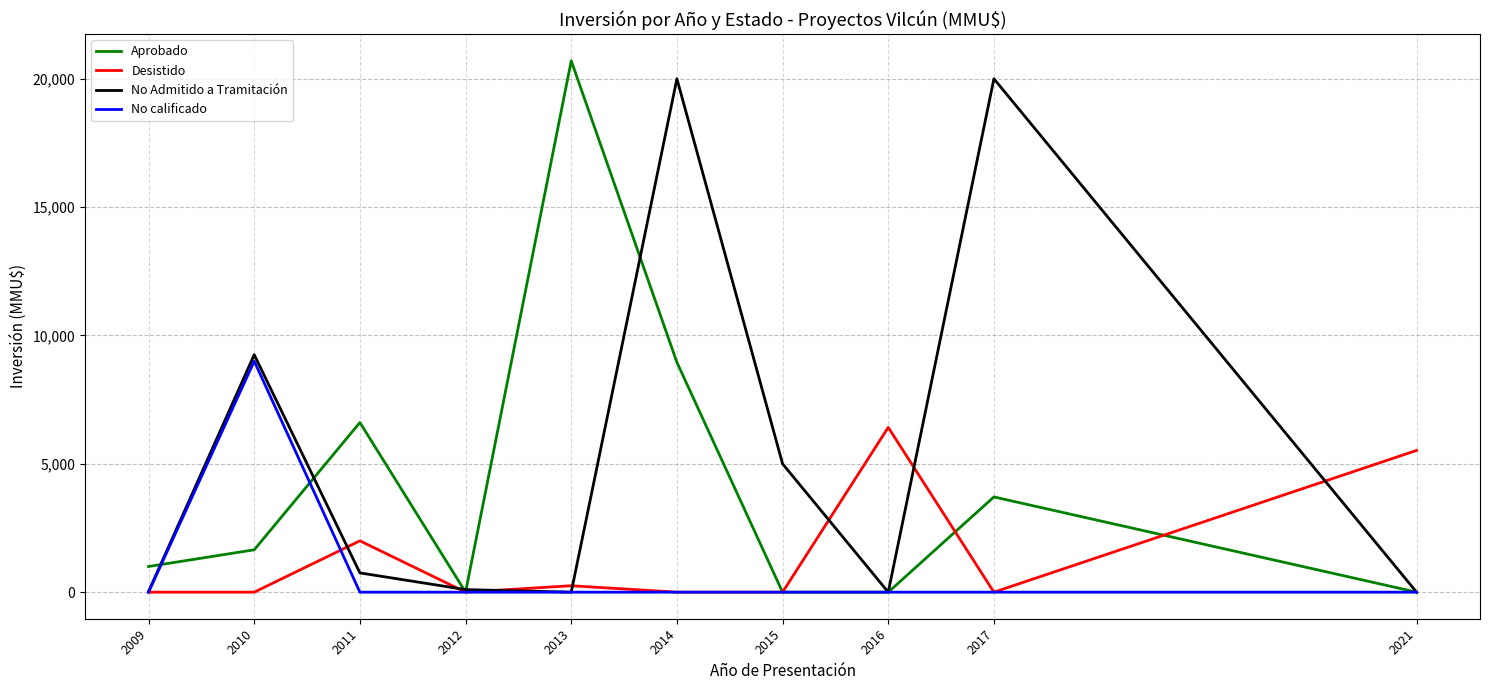

Where is No Admitido a Tramitación nearest to the value 10000?

2010